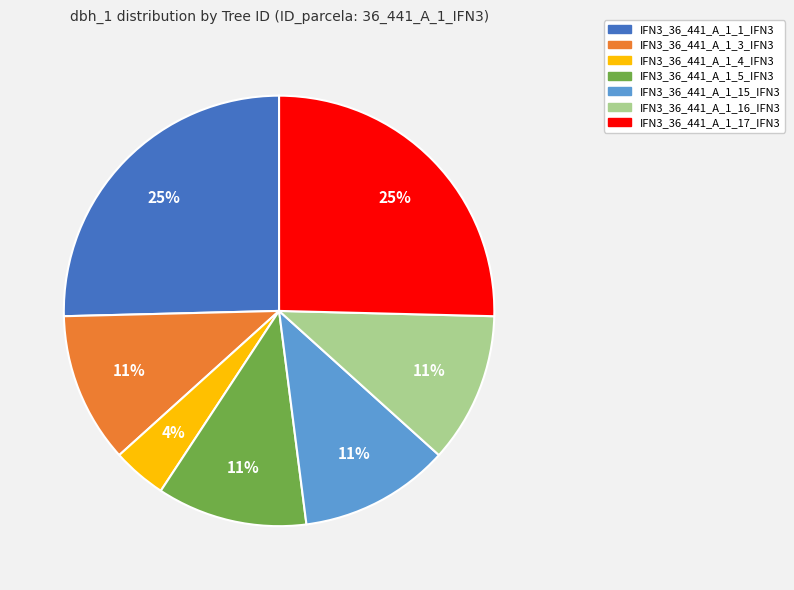

To the nearest percent, what is the combined percentage of IFN3_36_441_A_1_1_IFN3 and IFN3_36_441_A_1_15_IFN3?

37%